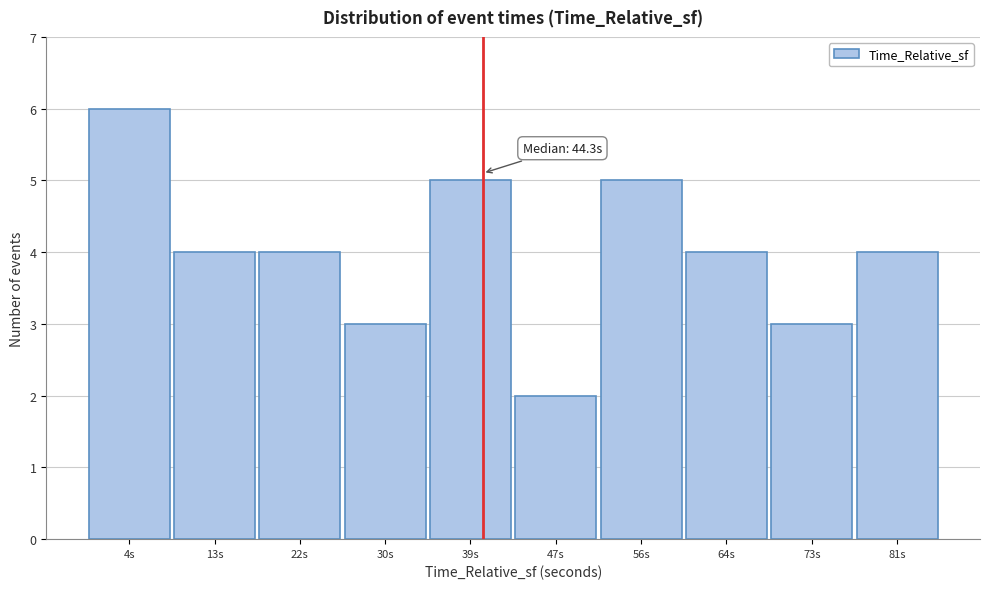

Reading right to left, list all the values displayed in this chart.

81s=4	73s=3	64s=4	56s=5	47s=2	39s=5	30s=3	22s=4	13s=4	4s=6